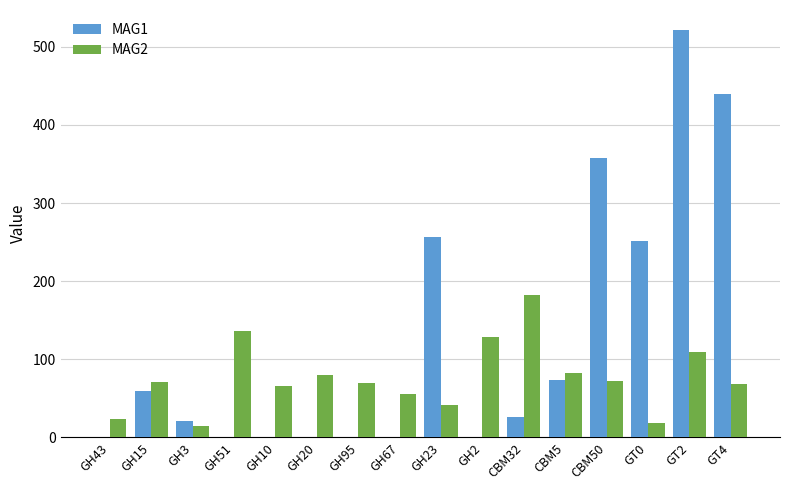

Read the MAG1 value at GT4.

440